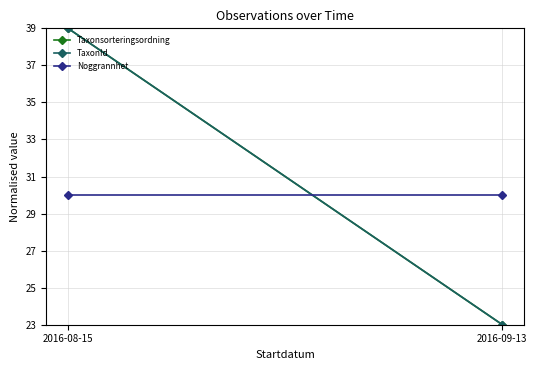

Which has a higher value, 2016-09-13 or 2016-08-15?

2016-08-15